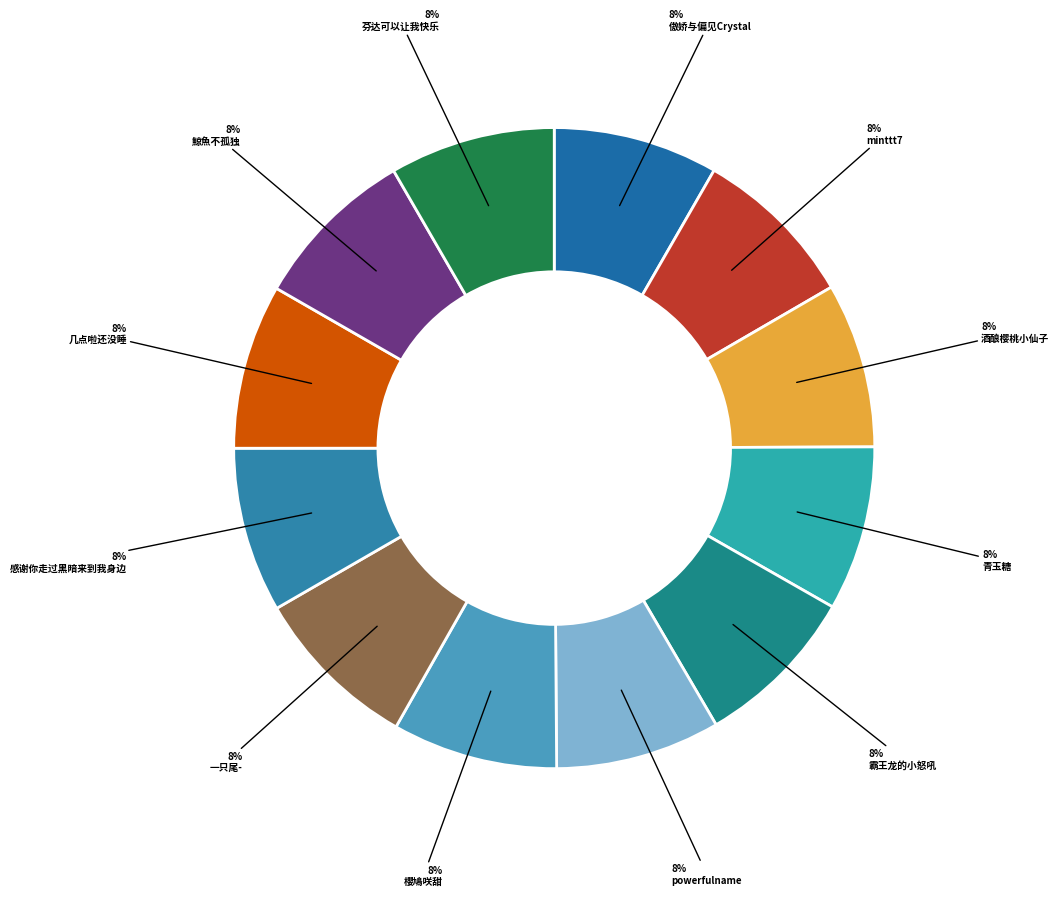

Count the number of slices in the pie.

12